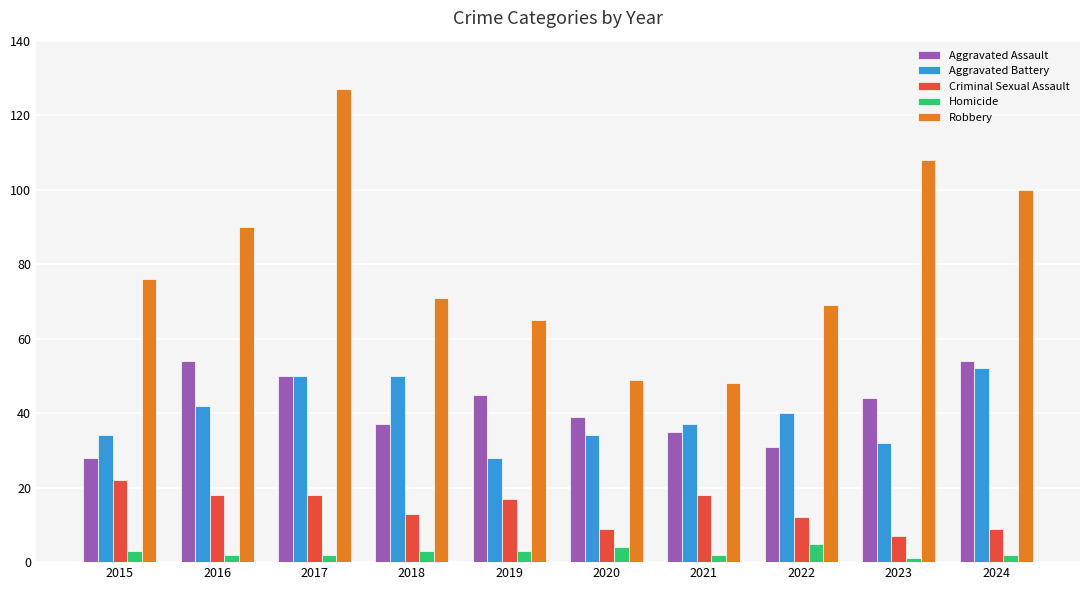

Which series has the largest total across all categories?

Robbery